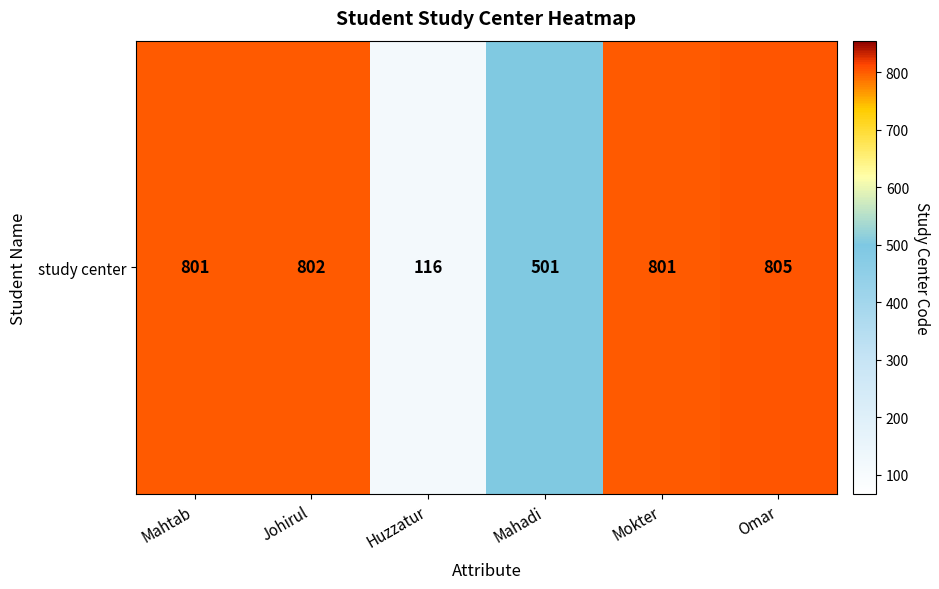

At which label does the data first exceed 801?

Johirul